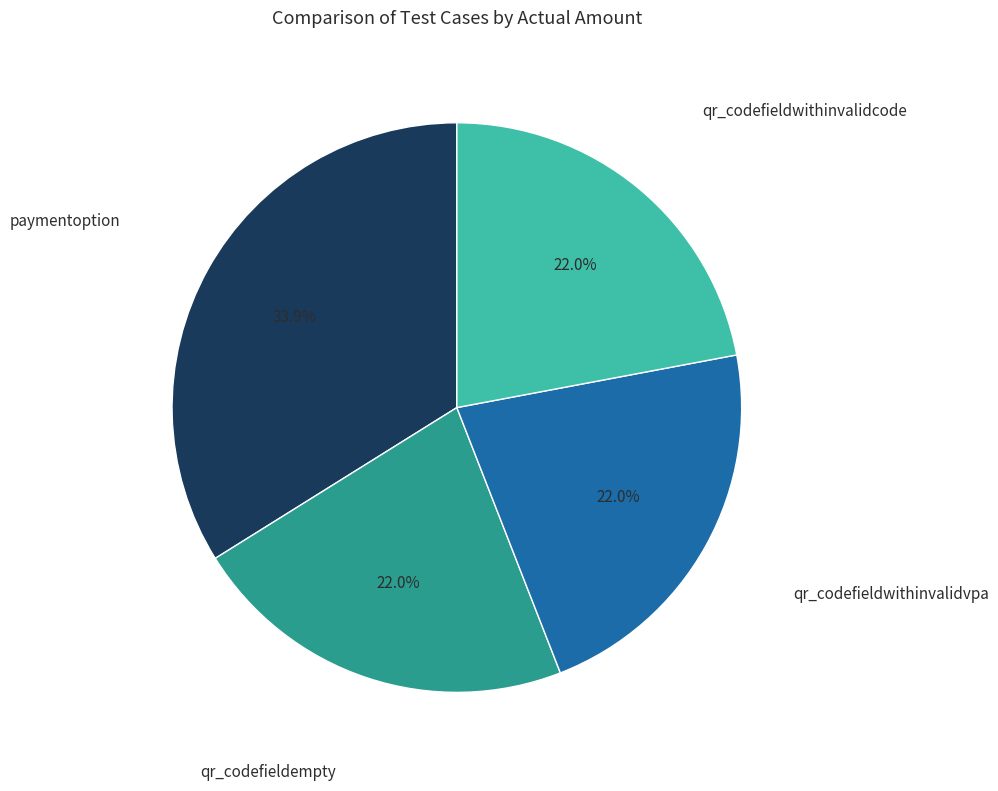

How many segments does this pie chart have?

4